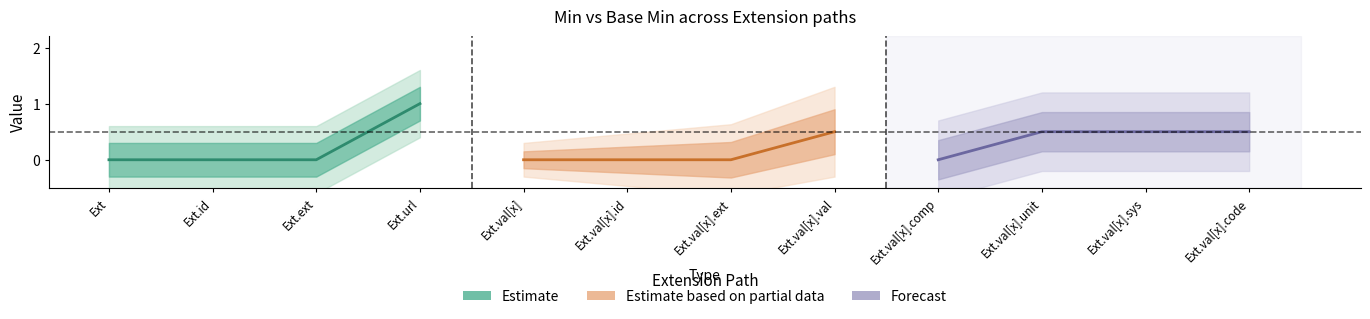

Which series has the largest total across all categories?

Forecast